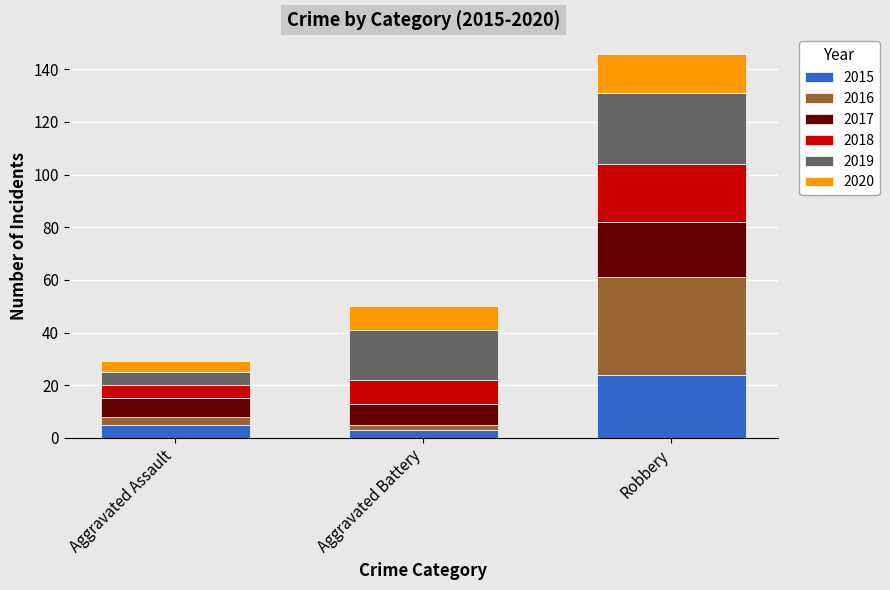

At which category is the sum across all series the highest?

Robbery